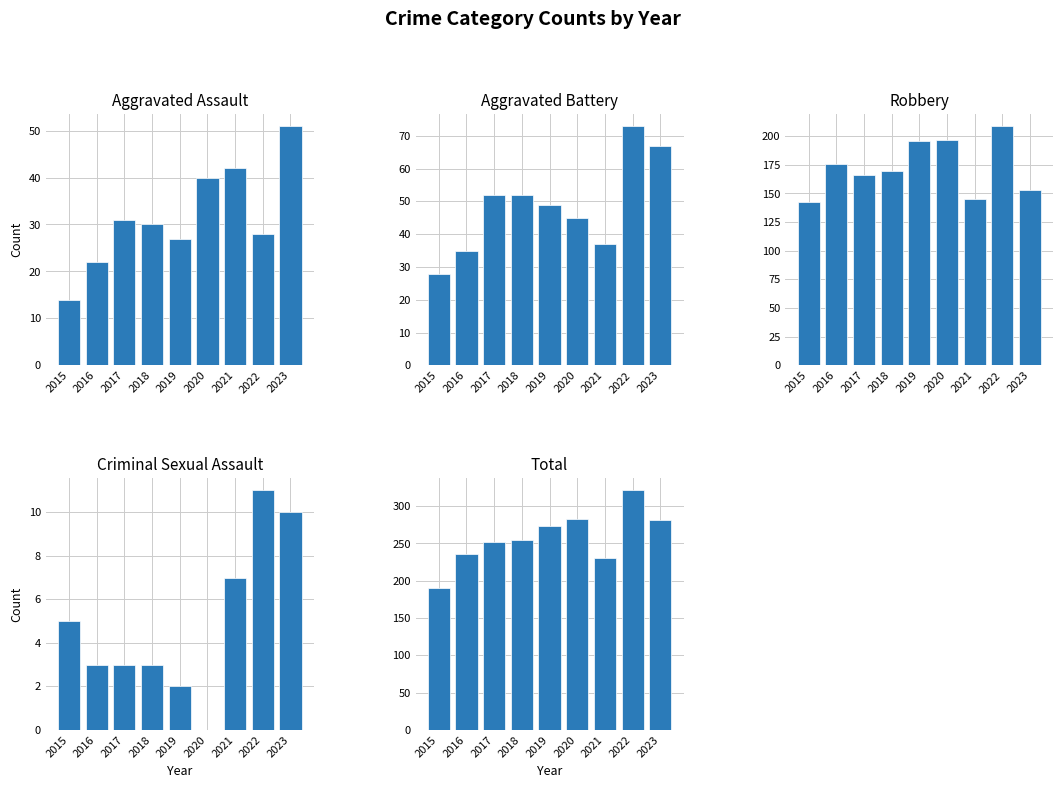

What is the value of the Robbery bar at the 8th from the left?

209